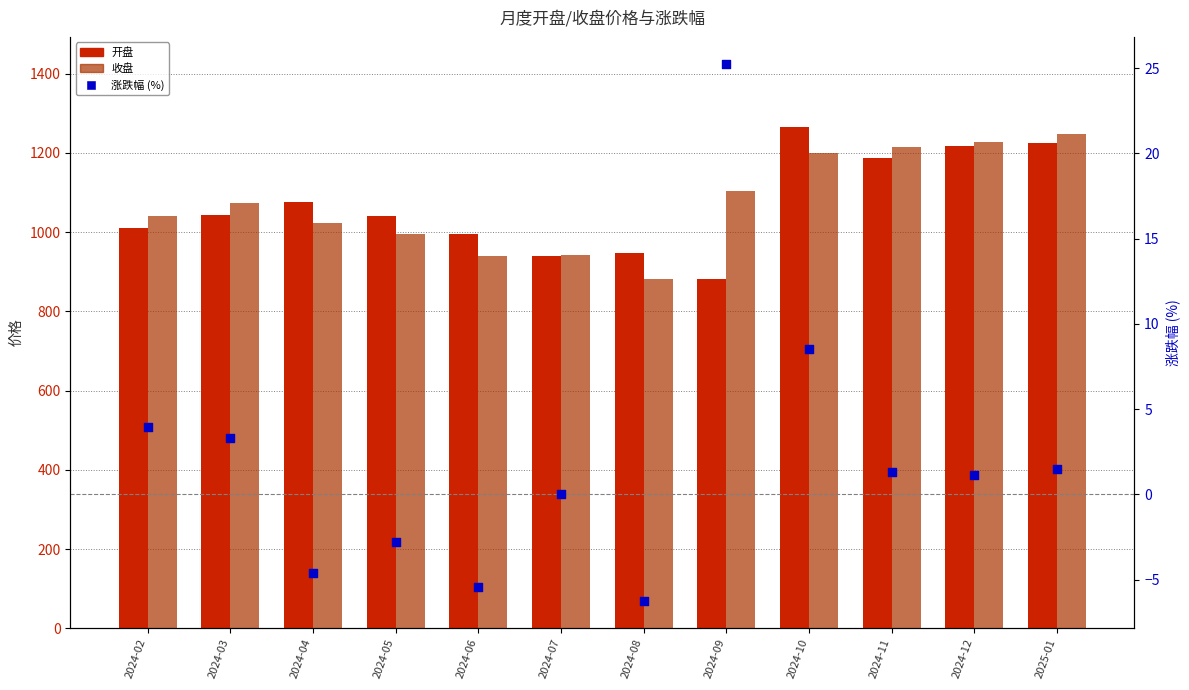

Which series has the largest total across all categories?

收盘